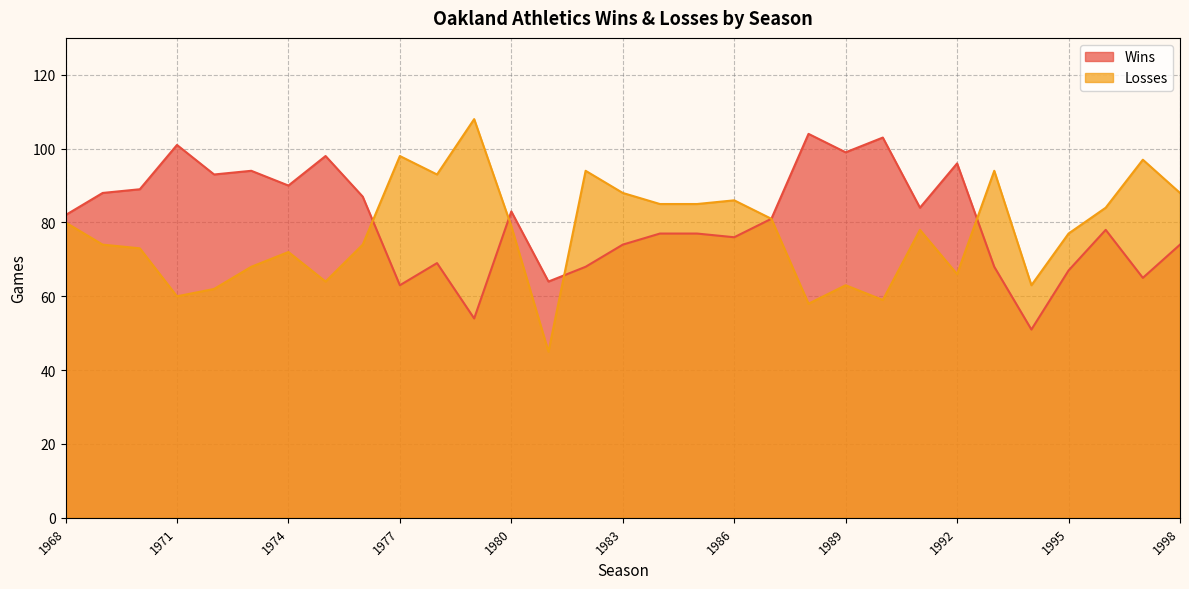

What is the value of the Losses point at the 10th from the left?

98